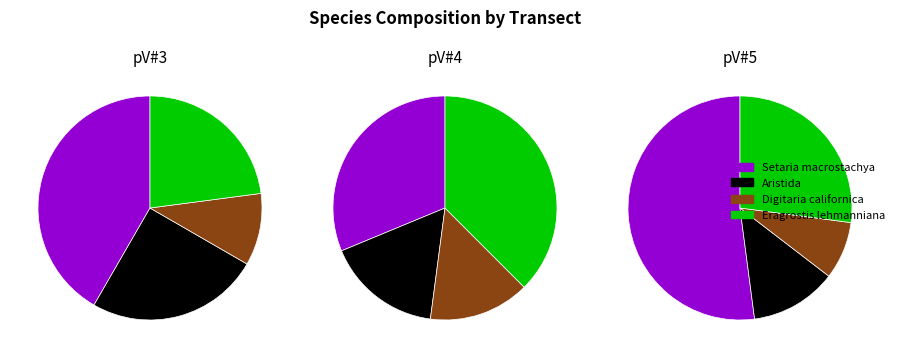

Is it true that Eragrostis lehmanniana is 33% of the pie?

False